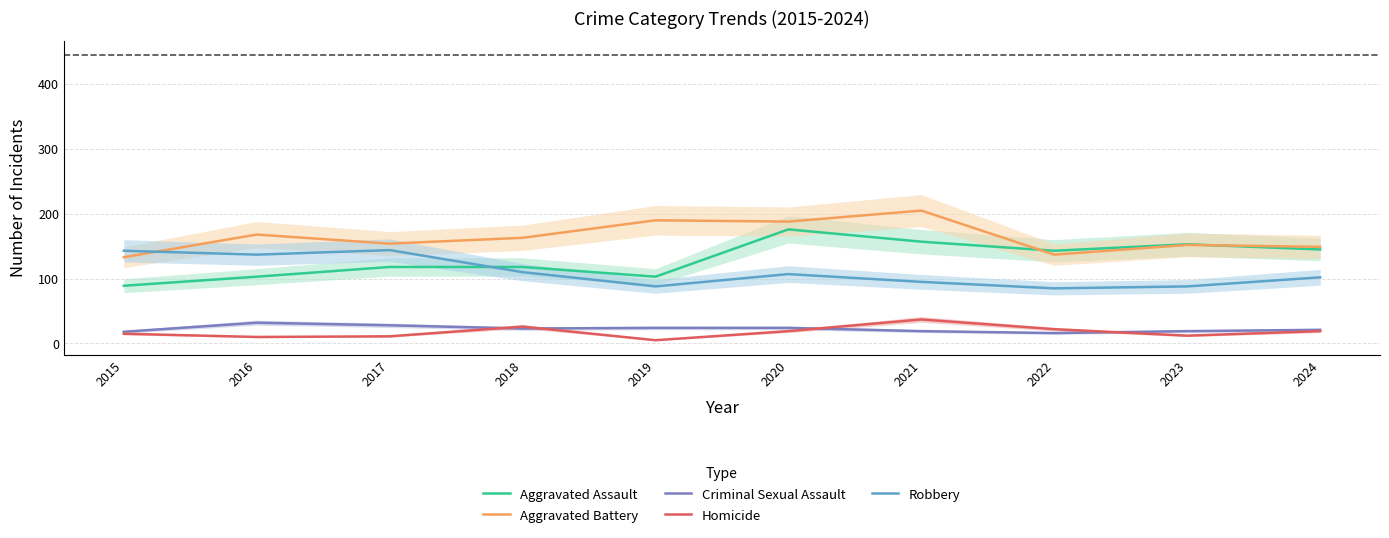

True or false: Criminal Sexual Assault and Robbery intersect in this chart.

False